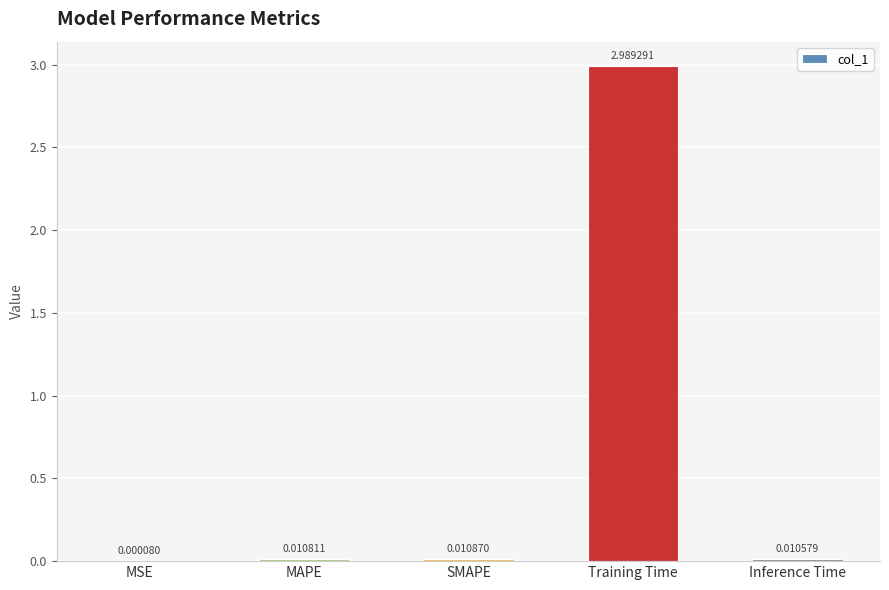

Which category has the highest value across all series?

Training Time